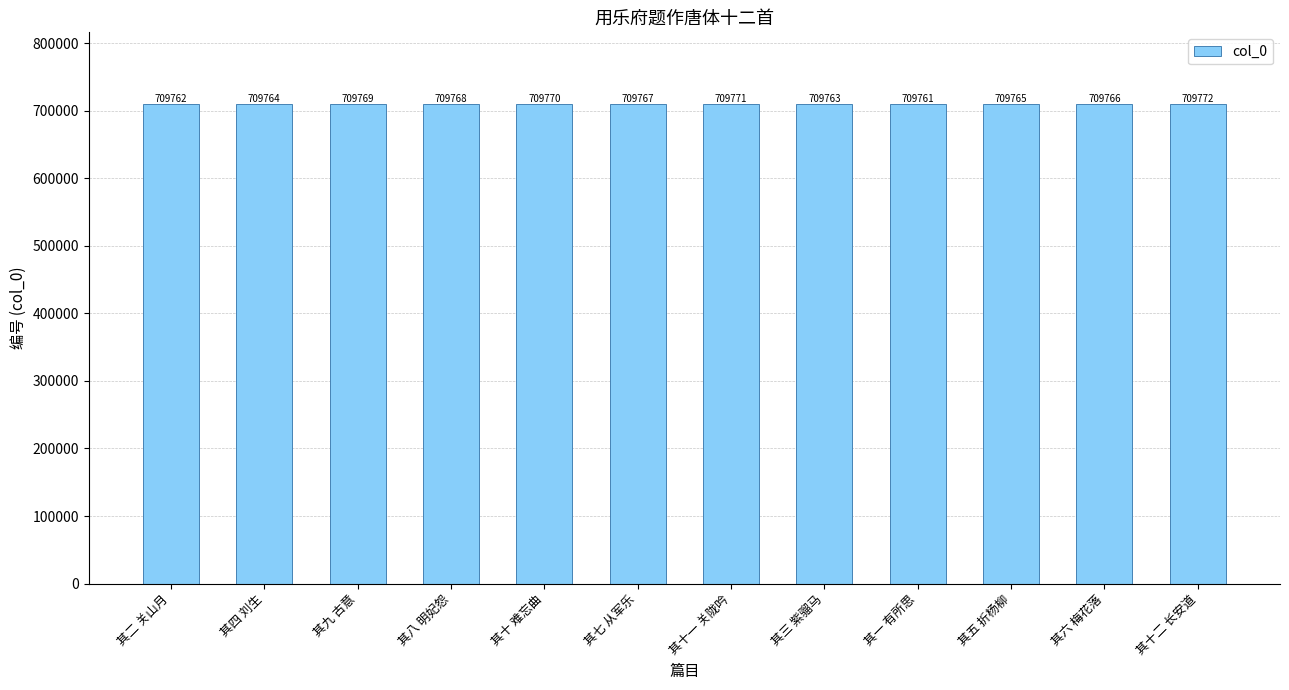

Rank the categories by value from highest to lowest.

其十二 长安道, 其十一 关陇吟, 其十 难忘曲, 其九 古意, 其八 明妃怨, 其七 从军乐, 其六 梅花落, 其五 折杨柳, 其四 刘生, 其三 紫骝马, 其二 关山月, 其一 有所思